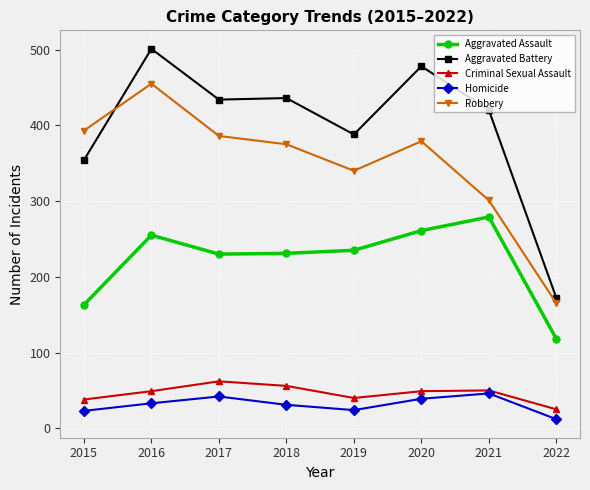

What is the average value of the Homicide series?

31